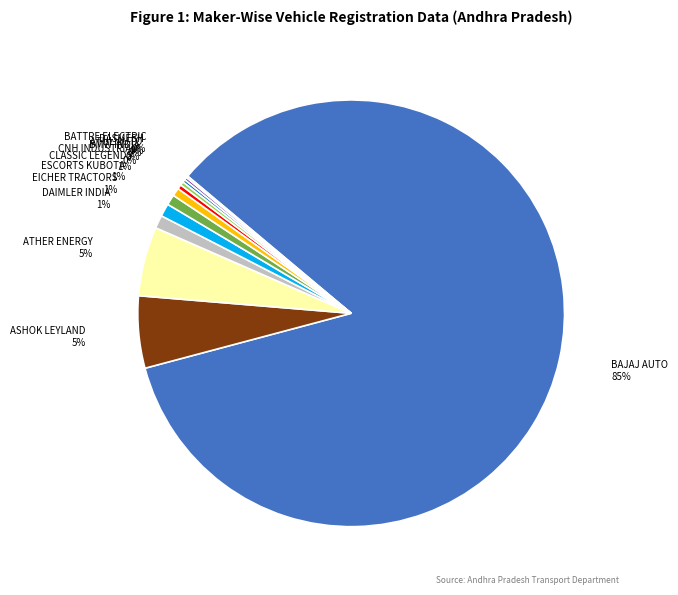

Is there any slice that represents more than half of the pie?

Yes